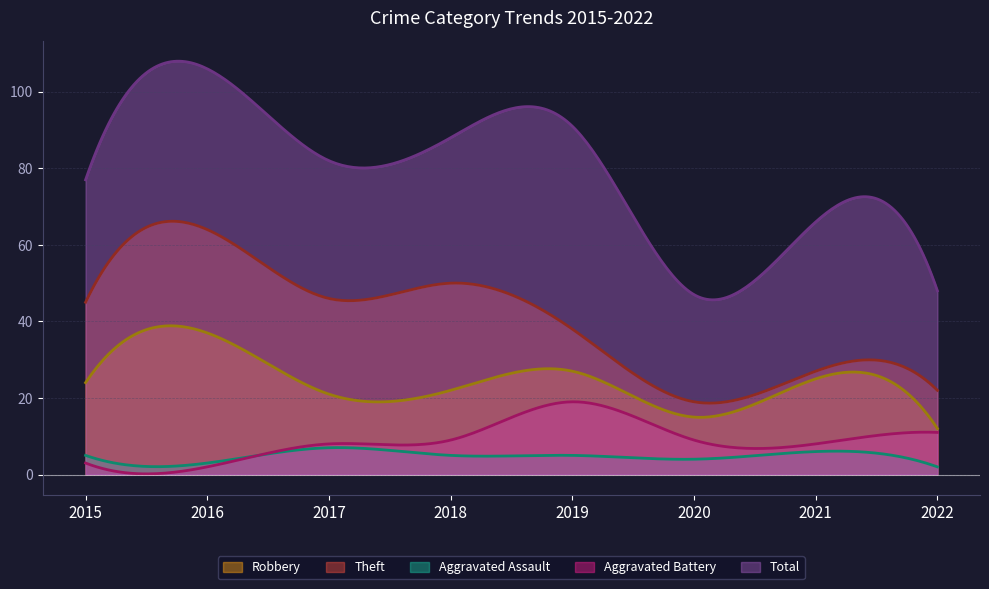

What is the sum of the Theft values at 2016 and 2019?

102